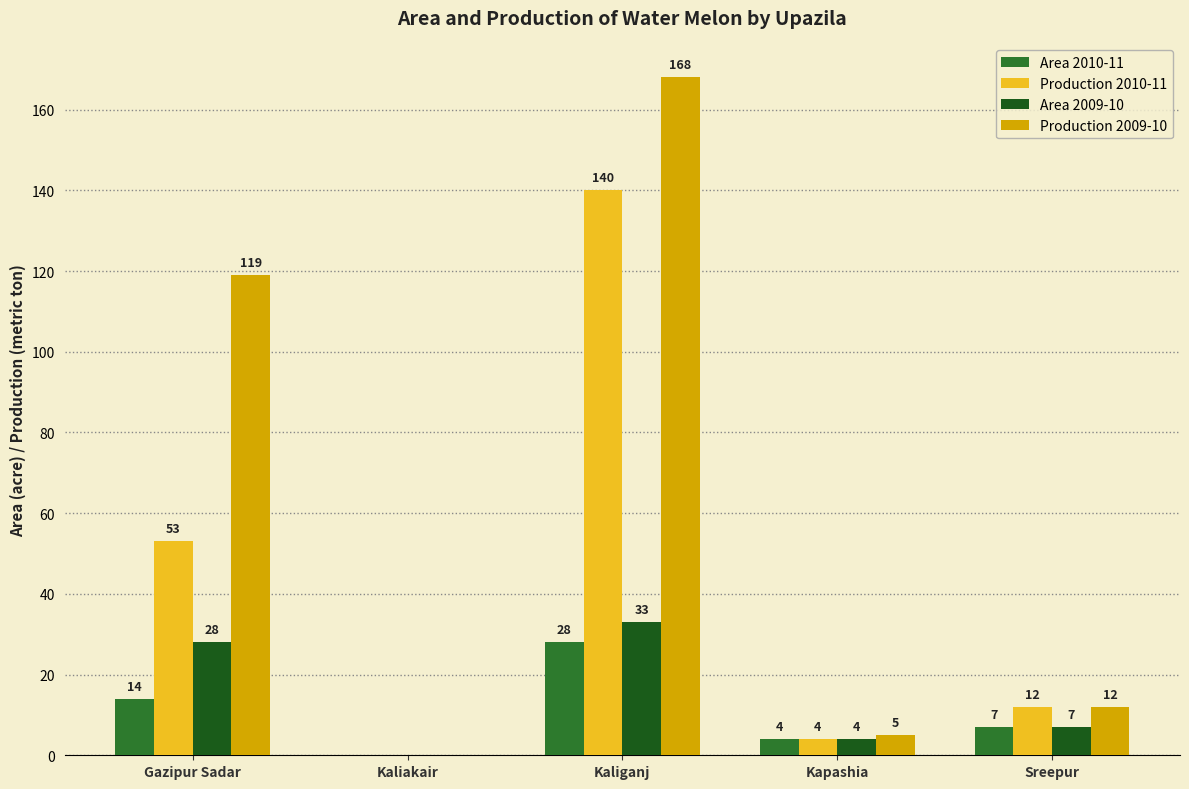

How many groups of bars are there?

5